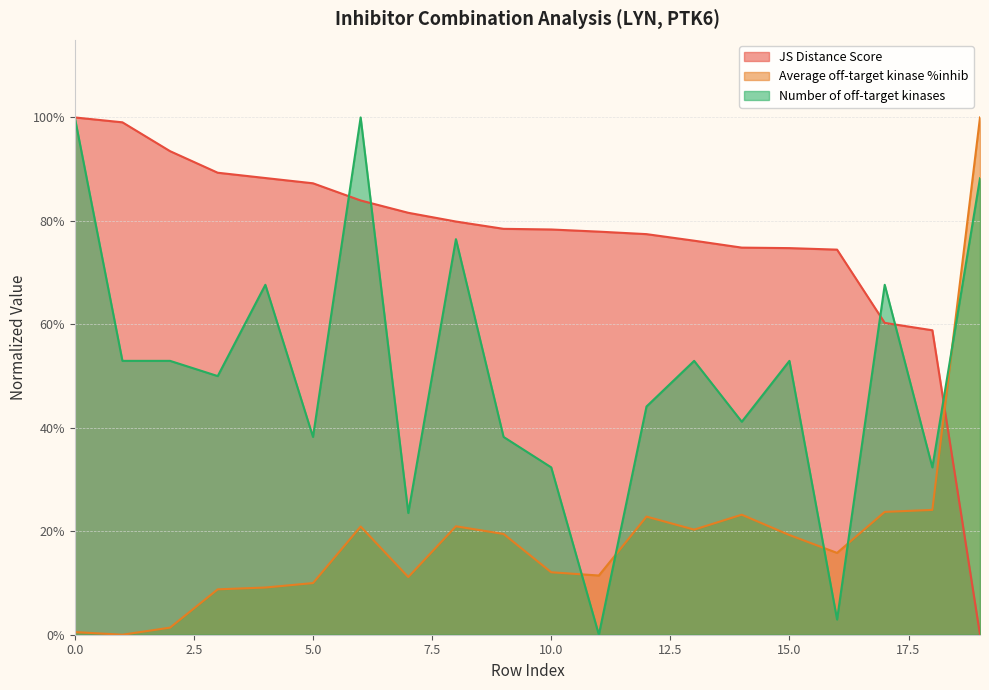

At which category is the sum across all series the highest?

6